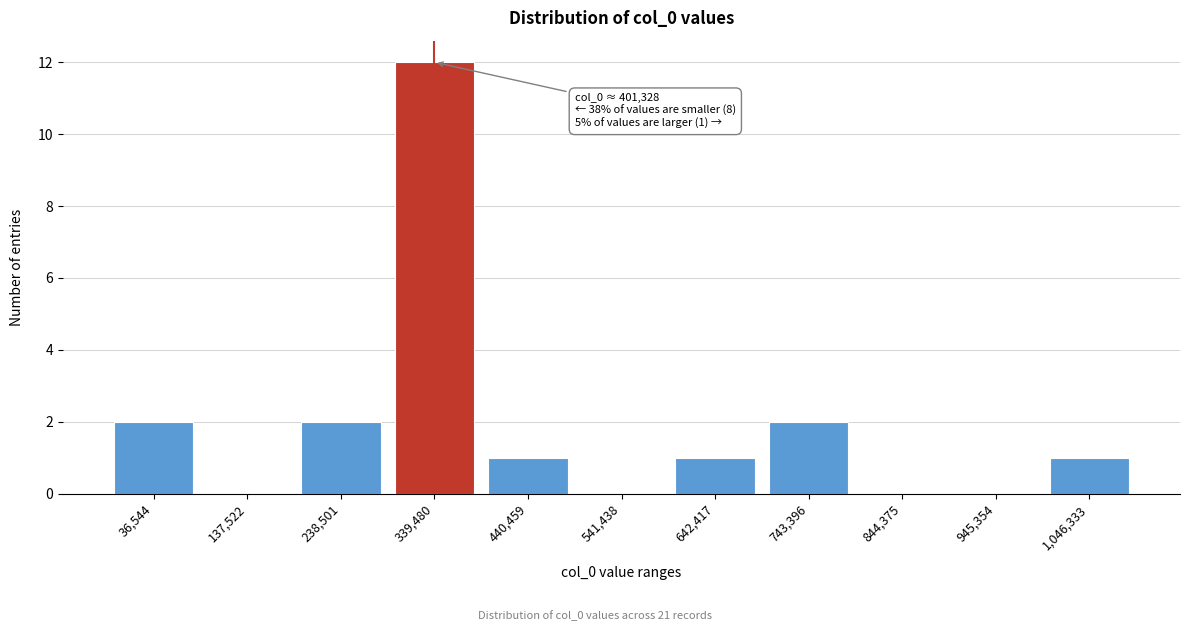

Reading right to left, extract all data points from this chart.

1,046,333=1	945,354=0	844,375=0	743,396=2	642,417=1	541,438=0	440,459=1	339,480=12	238,501=2	137,522=0	36,544=2